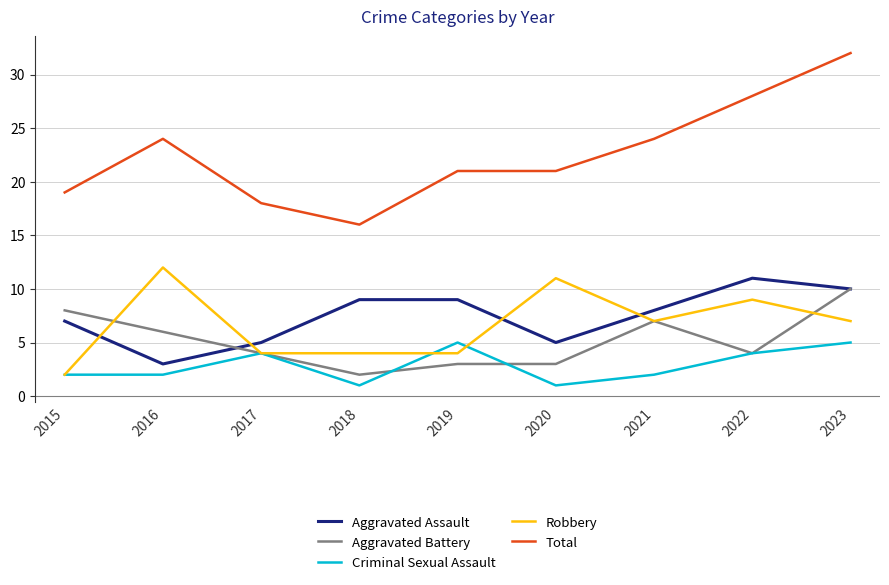

What value does the Aggravated Assault series have at 2018?

9